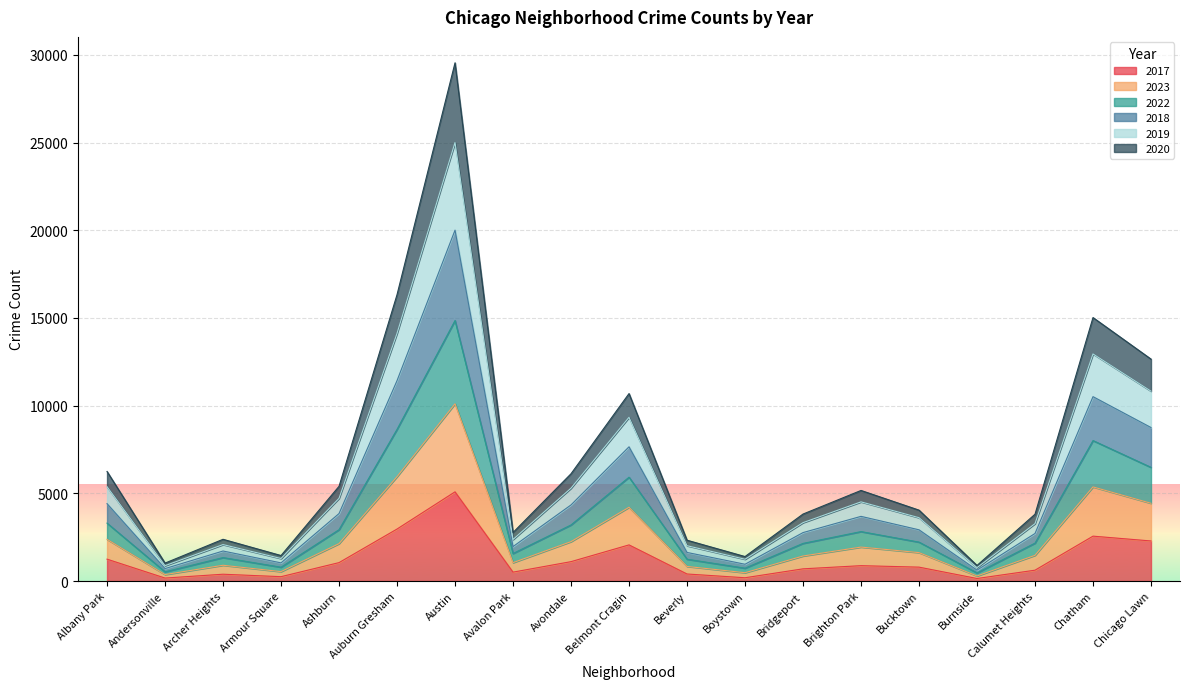

True or false: 2020 and 2019 cross at least once.

False